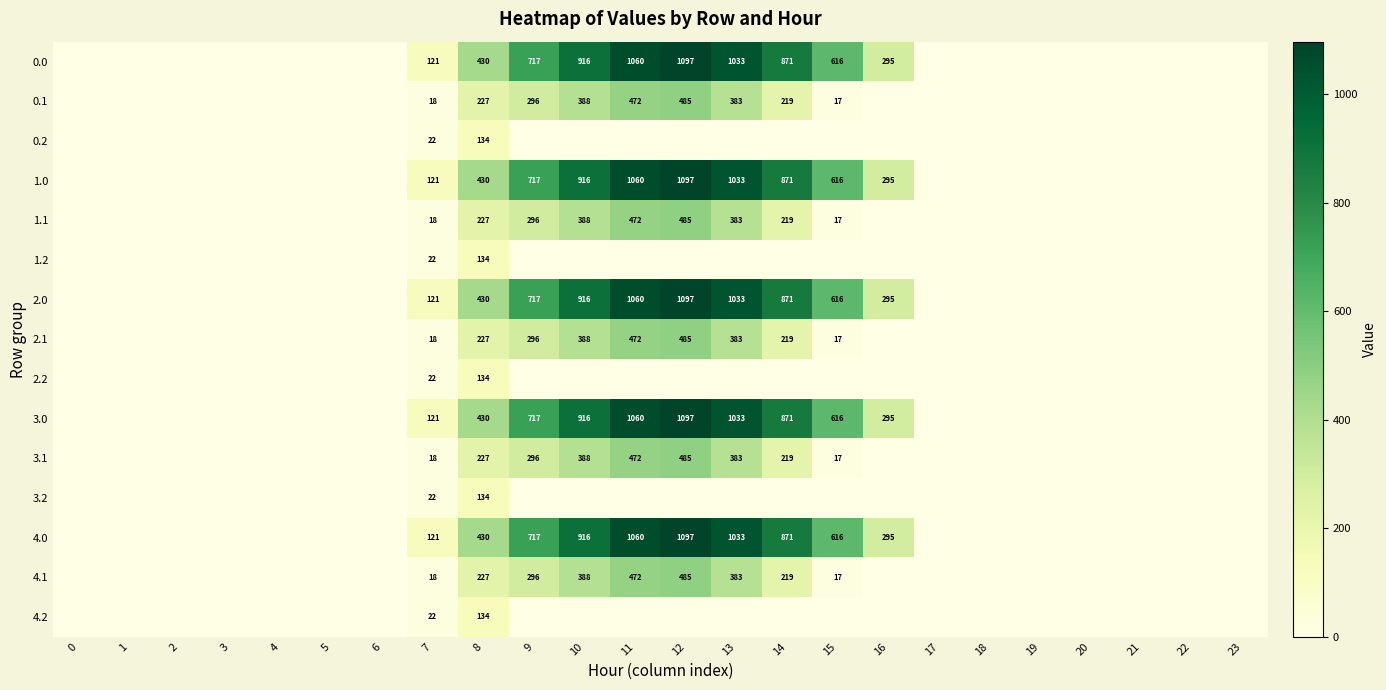

Is it true that row_11 equals 0.0 at 23?

True